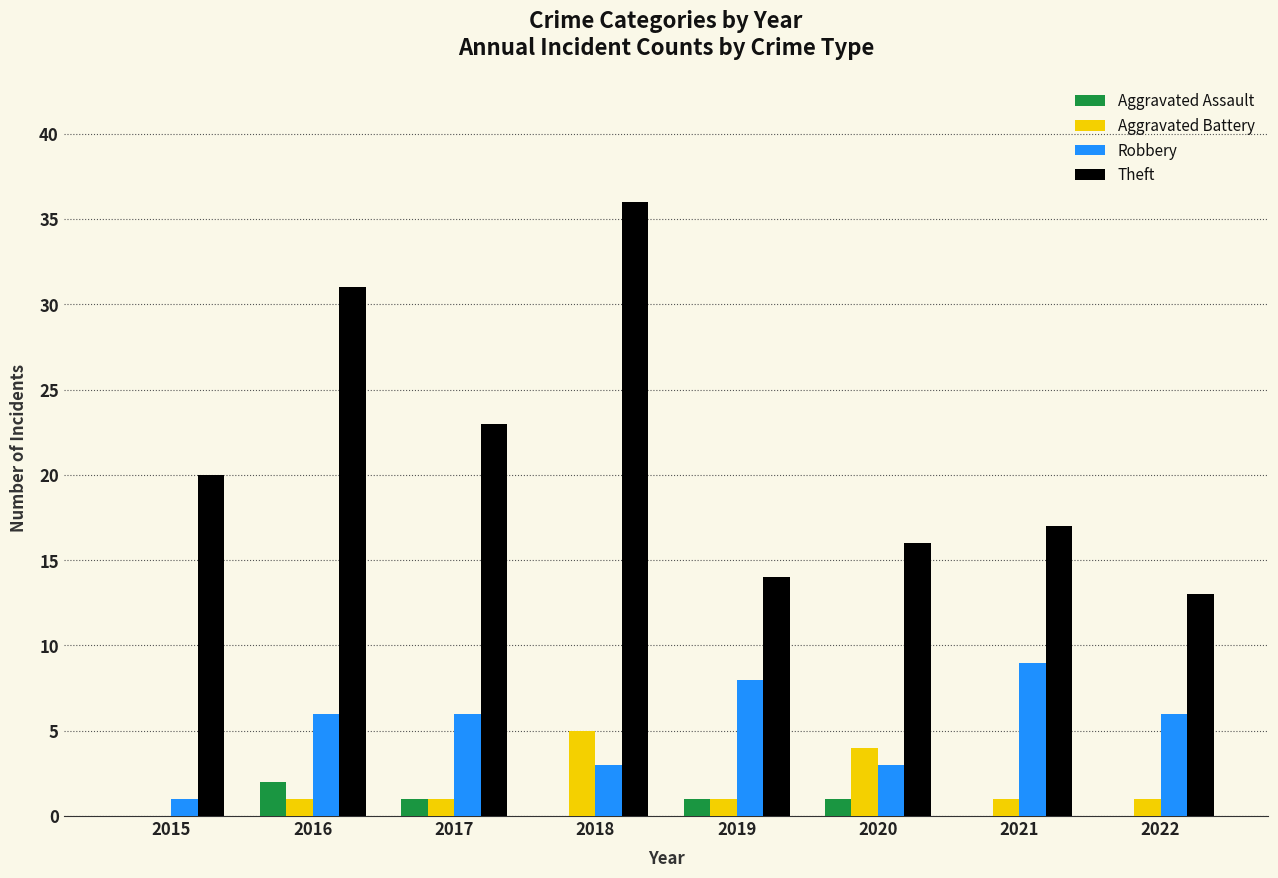

Does the chart contain stacked bars?

No